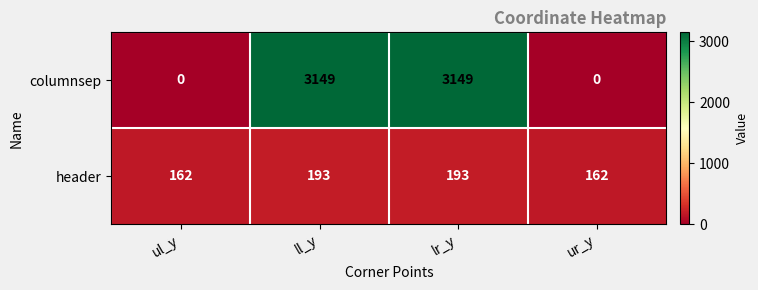

Reading left to right, what are all the values shown in this chart?

columnsep: 0	3149	3149	0
header: 162	193	193	162